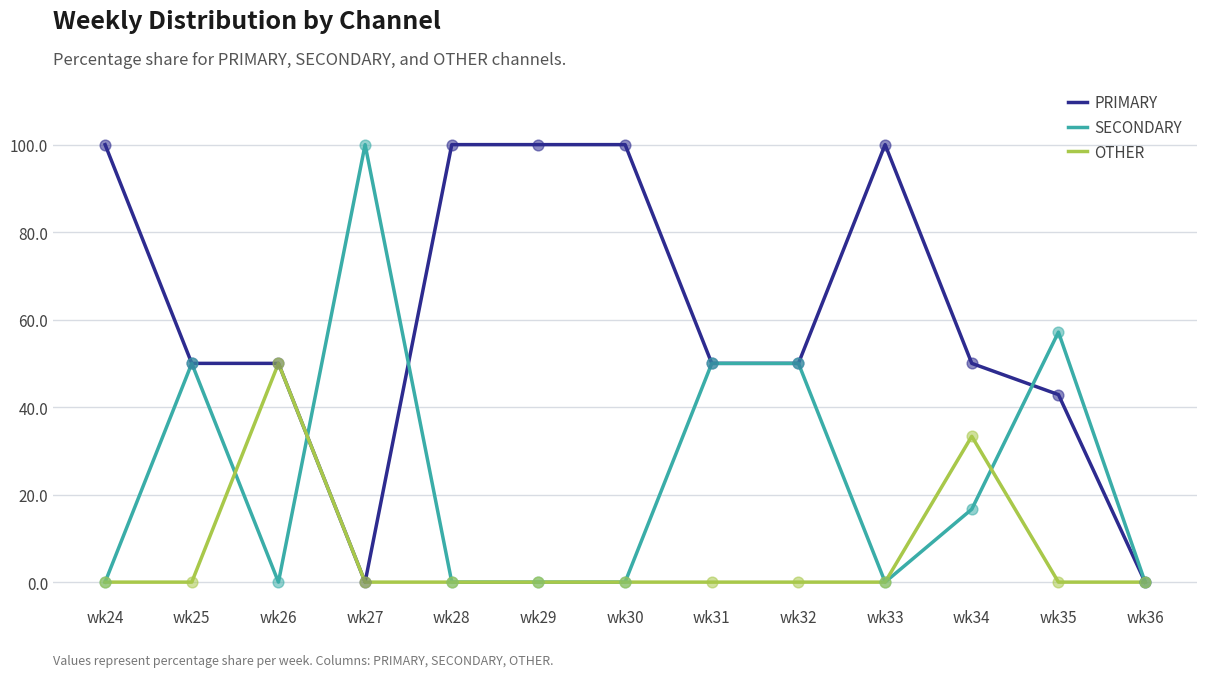

What are all the series names shown in the legend?

PRIMARY, SECONDARY, OTHER